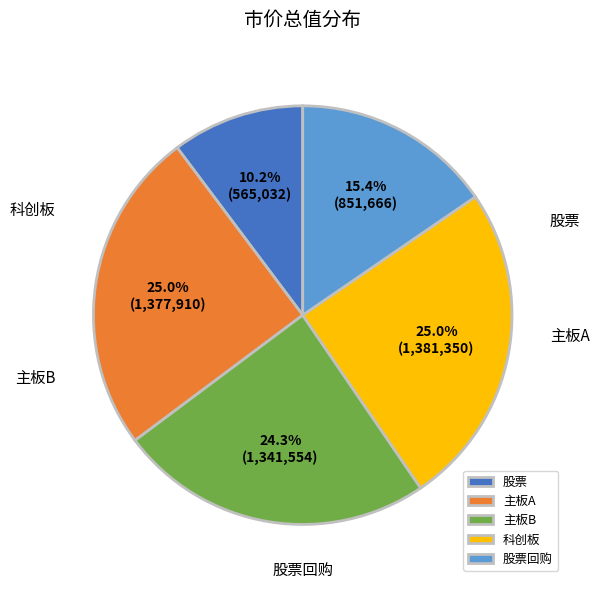

To the nearest percent, what portion does 股票 represent?

10%